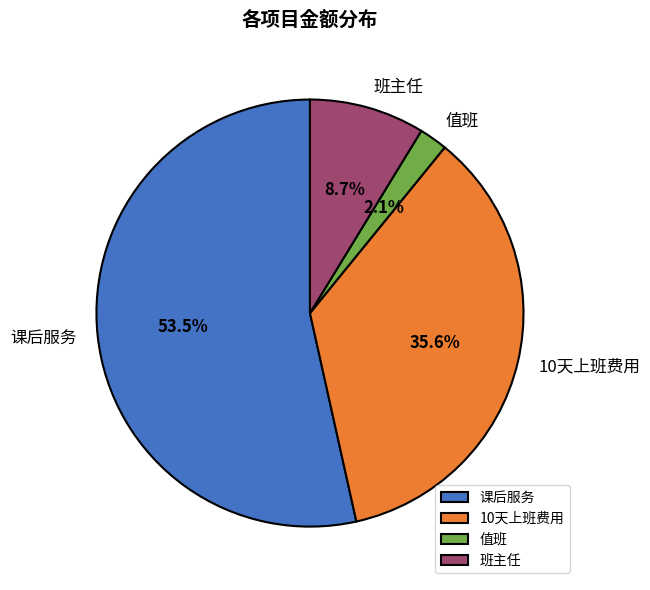

Combined, do 10天上班费用 and 班主任 account for over 50%?

No